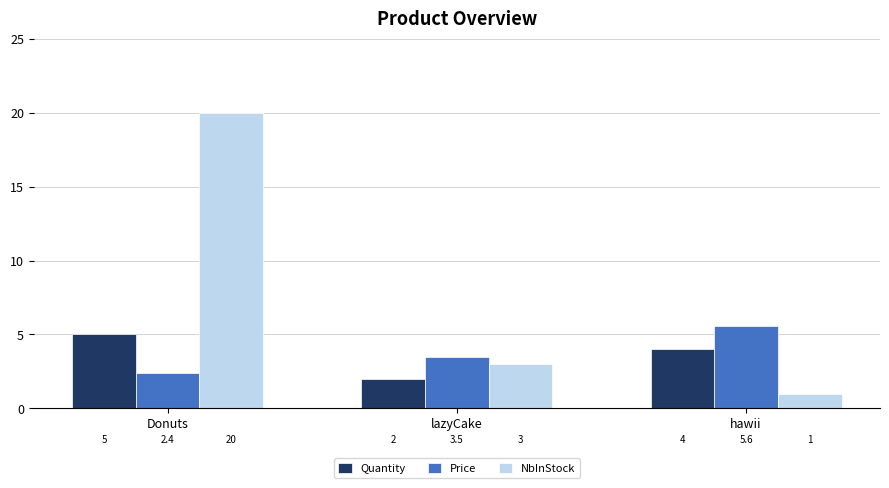

Reading left to right, what are all the values shown in this chart?

Quantity: 5.0	2.0	4.0
Price: 2.4	3.5	5.6
NbInStock: 20.0	3.0	1.0